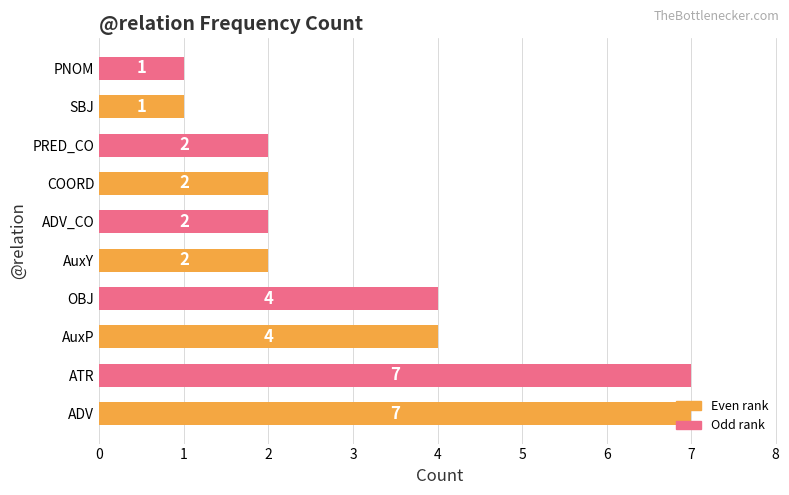

What is the average value?

3